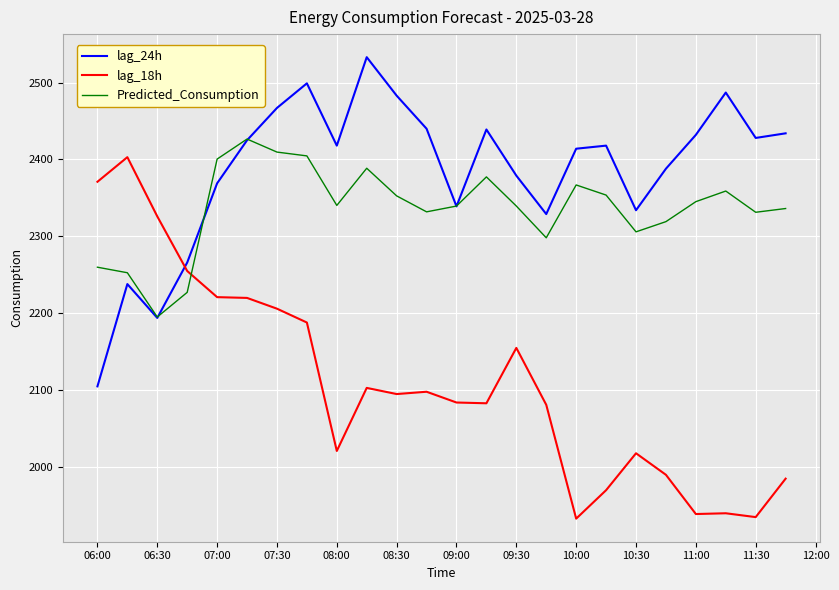

What is the maximum value for lag_18h?

2403.0